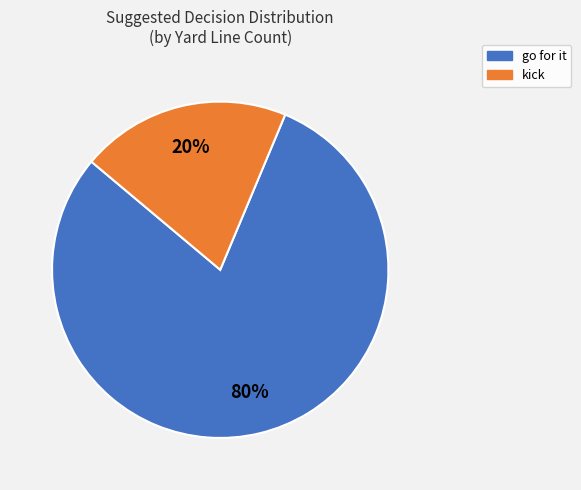

What percentage is the kick slice, to the nearest percent?

20%